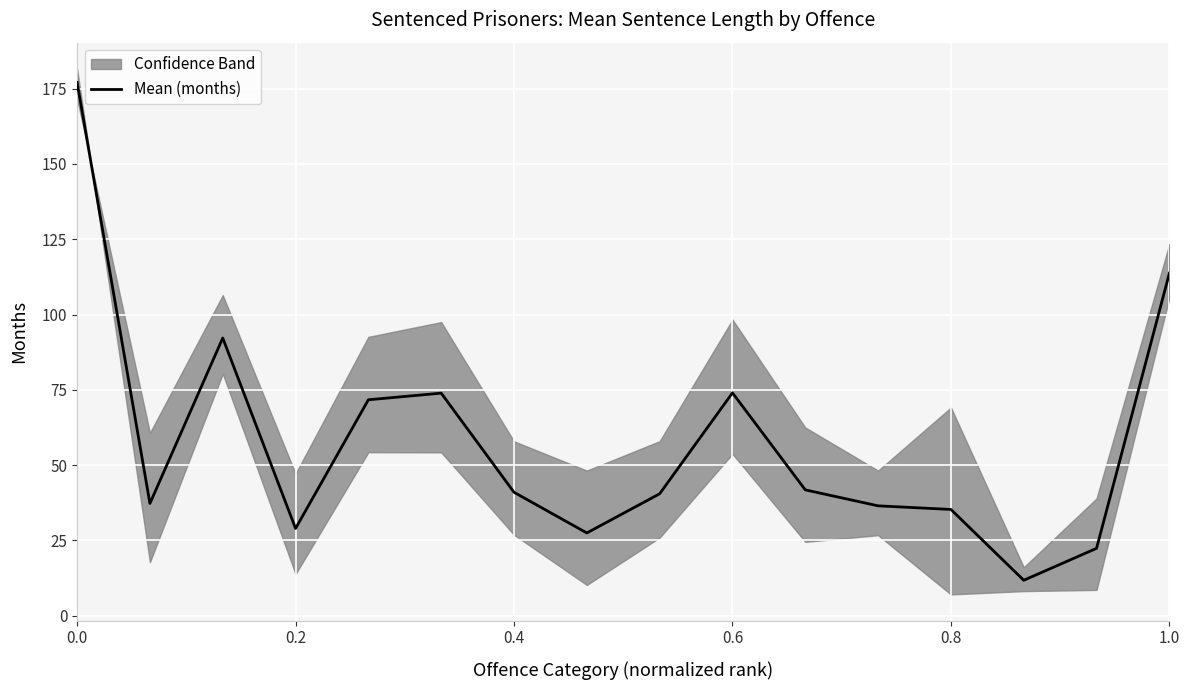

The value of Mean (months) at 0.4 is 41.0. True or false?

True